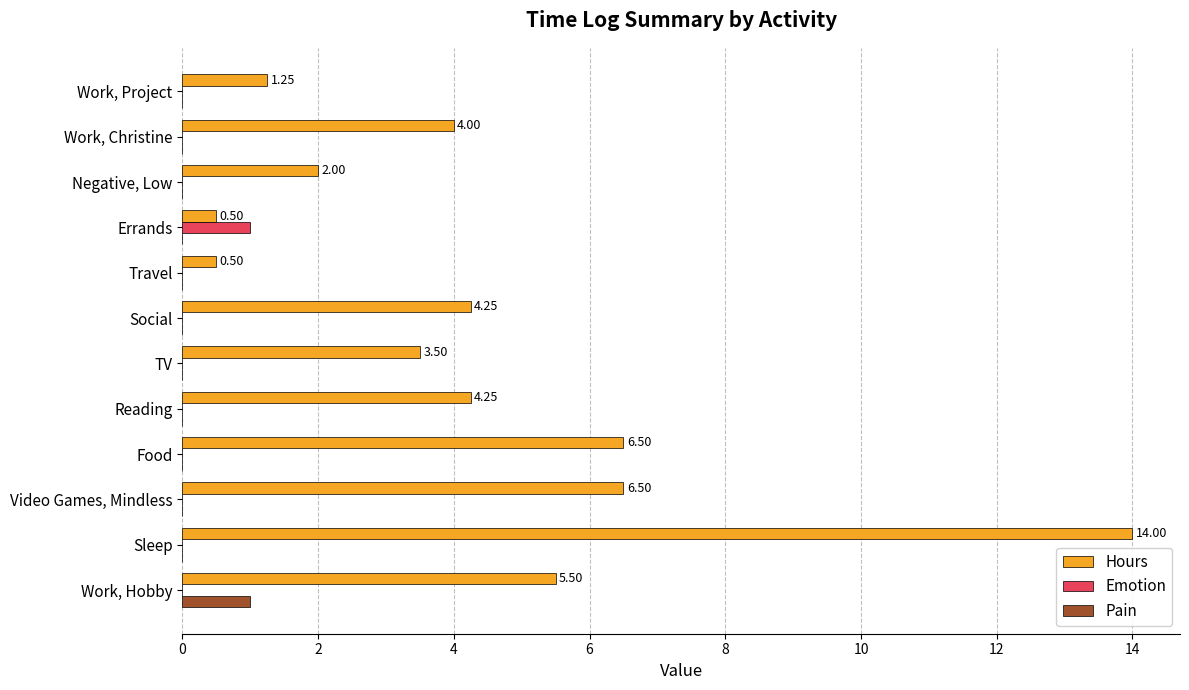

Between Sleep and Reading, which series saw the biggest shift?

Hours